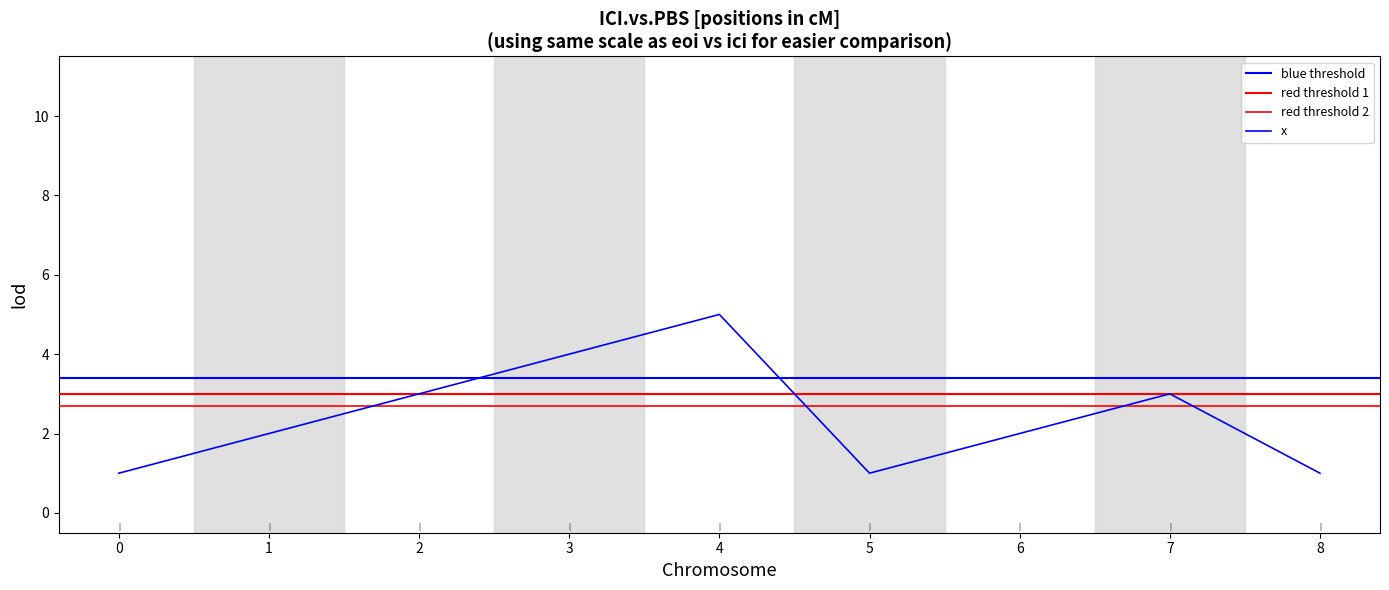

List the labels in order of value, smallest first.

0, 5, 8, 1, 6, 2, 7, 3, 4